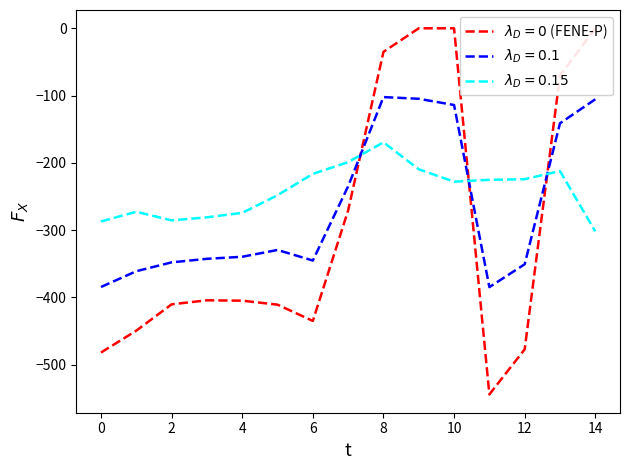

What is the minimum value shown in the chart?

-544.3